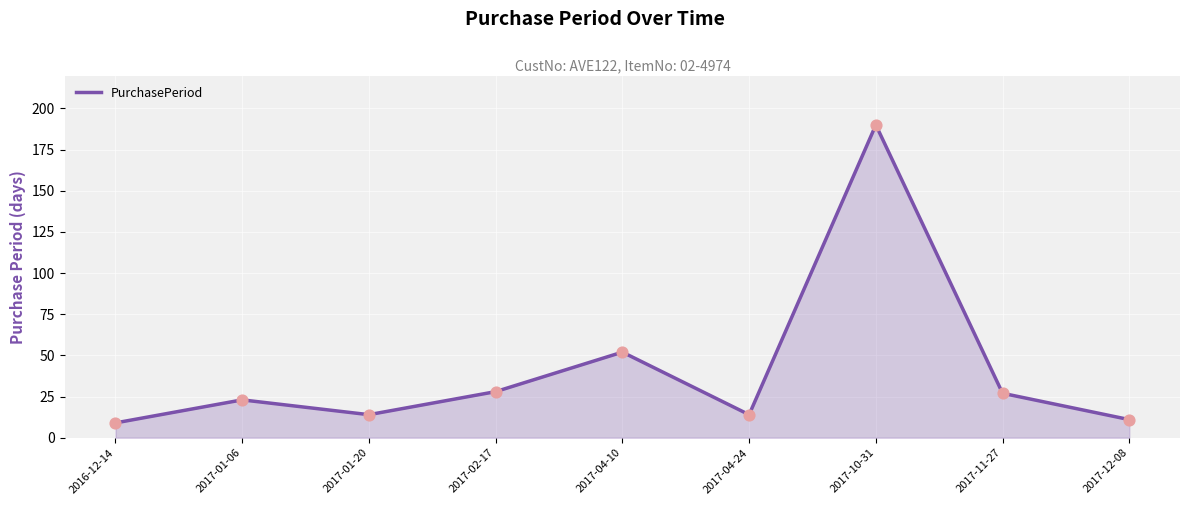

What is the change in value from 2017-04-10 to 2017-04-24?

-38